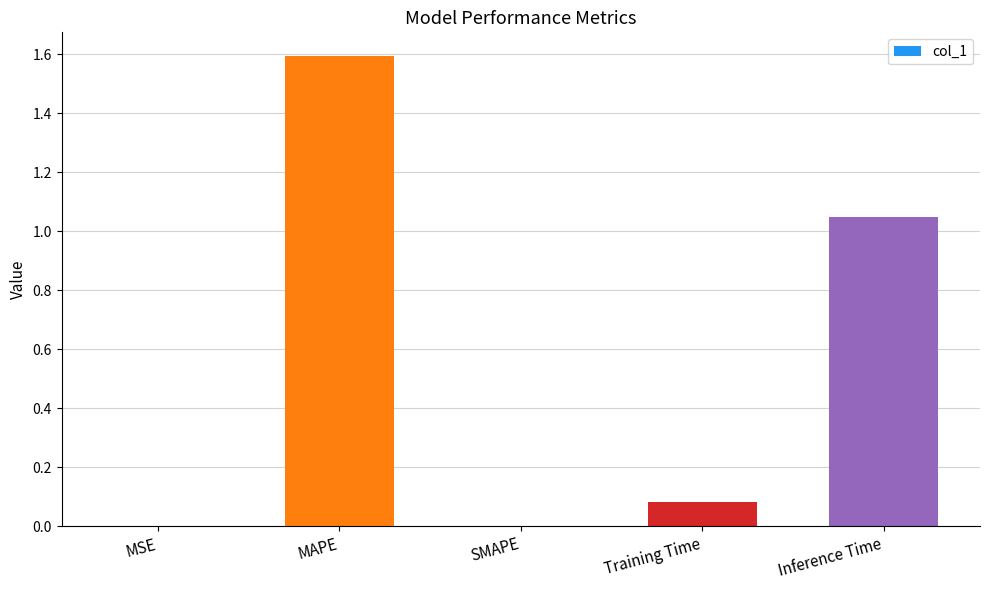

Is it true that the value at SMAPE is 0.7?

False